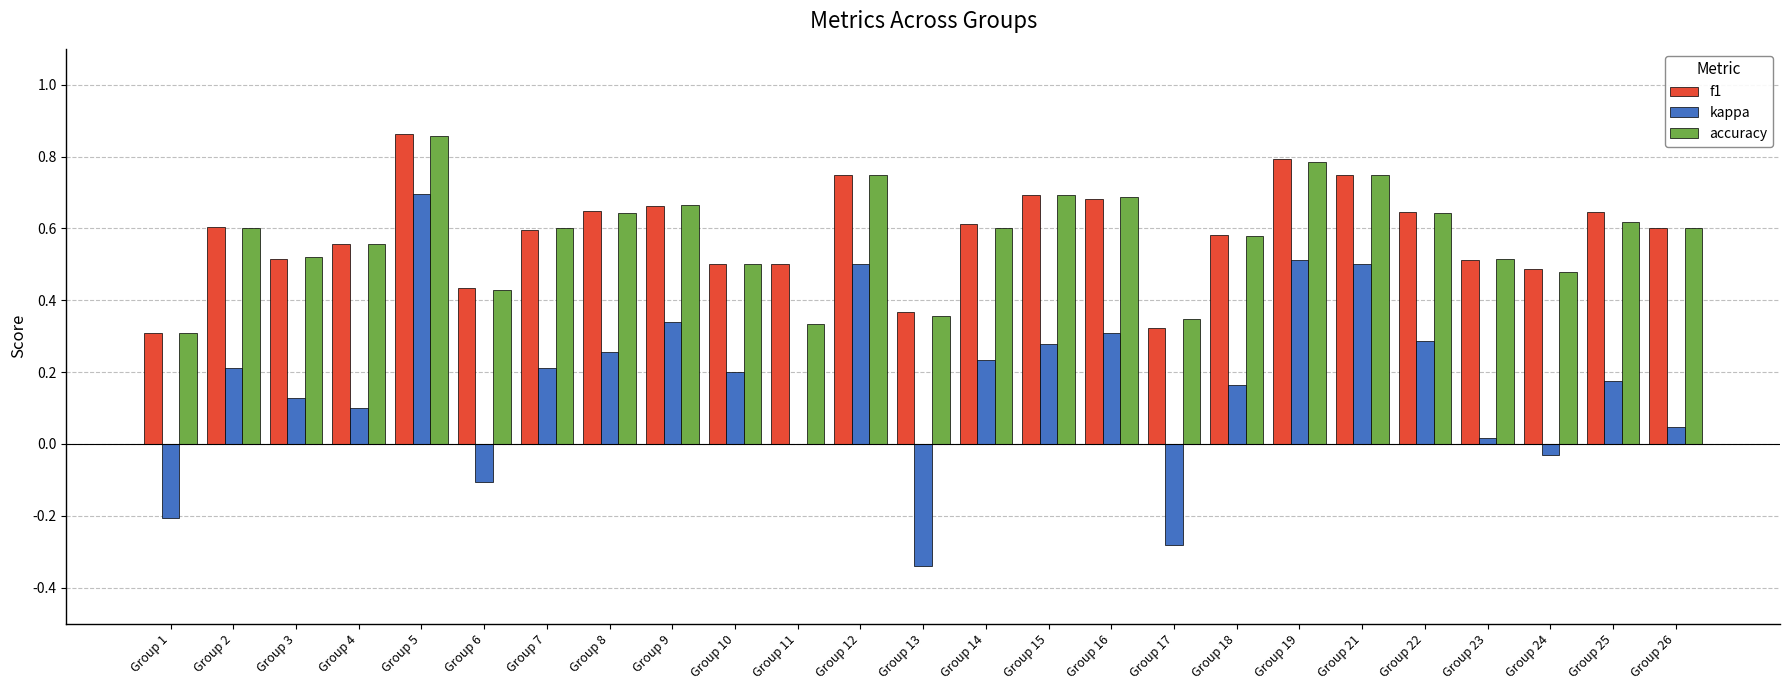

The f1 series shows 0.5 at Group 23. True or false?

True